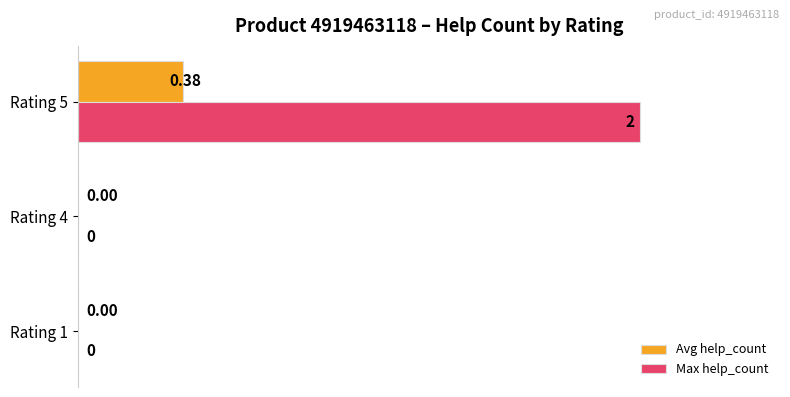

At which category is the sum across all series the highest?

Rating 5